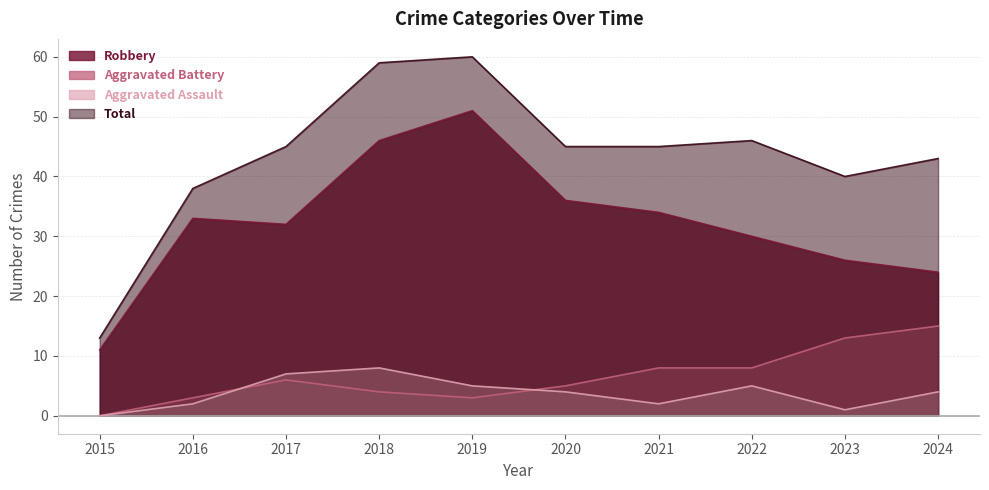

At which label does Total reach its peak?

2019